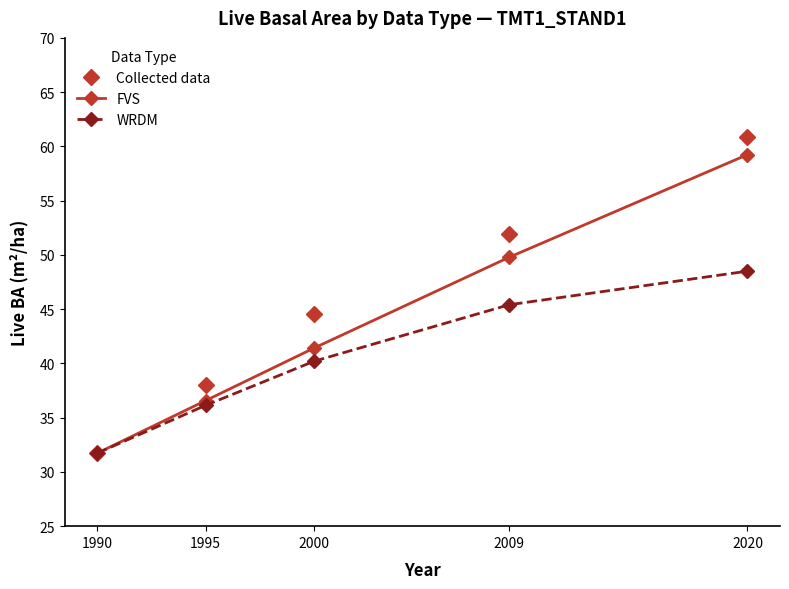

What is the approximate value of FVS at 1995?

36.6